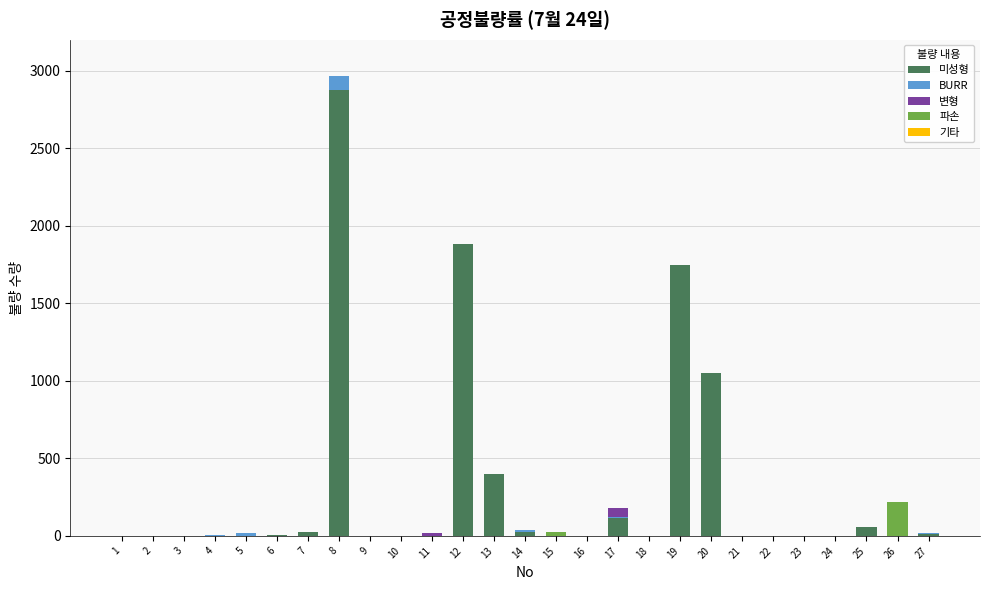

At which category is the sum across all series the highest?

8